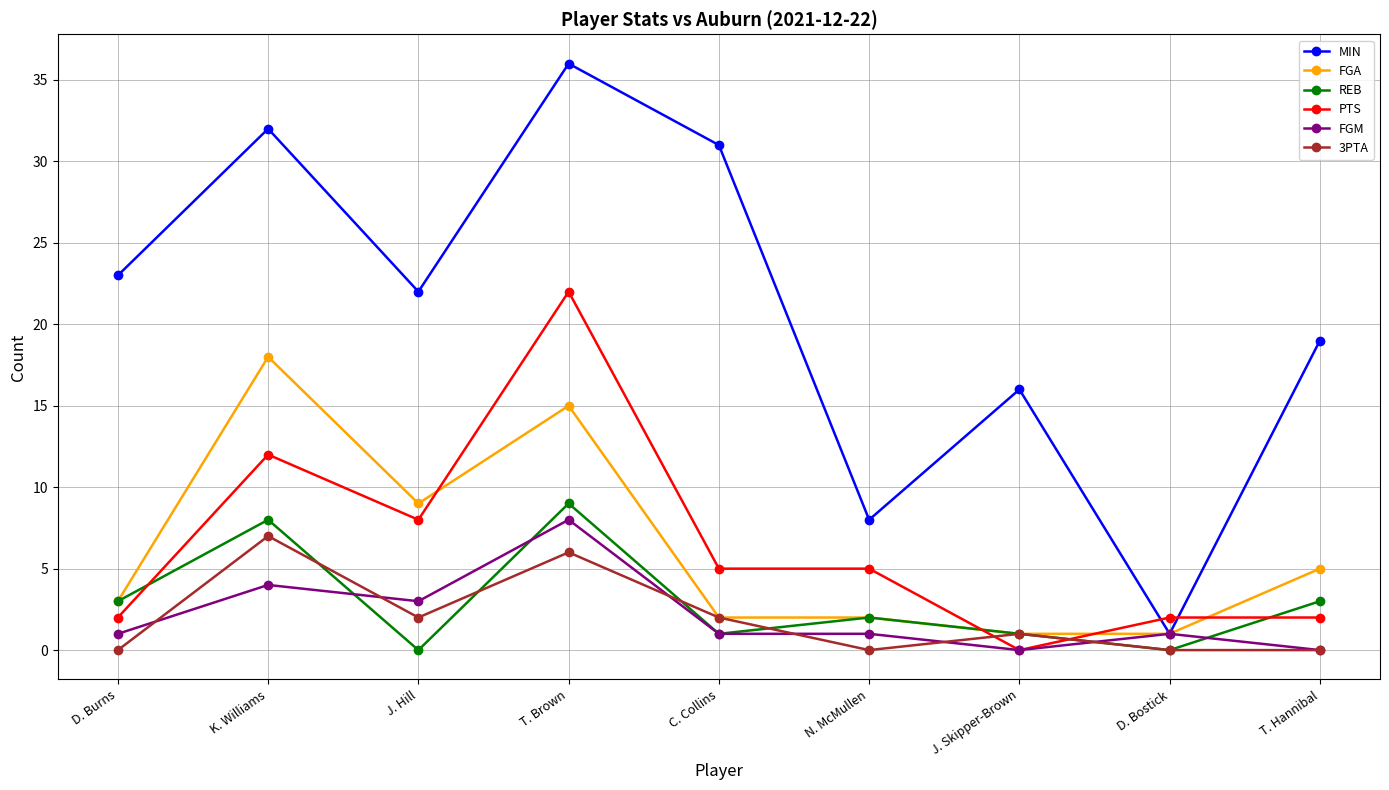

Which series has the largest range (max minus min)?

MIN